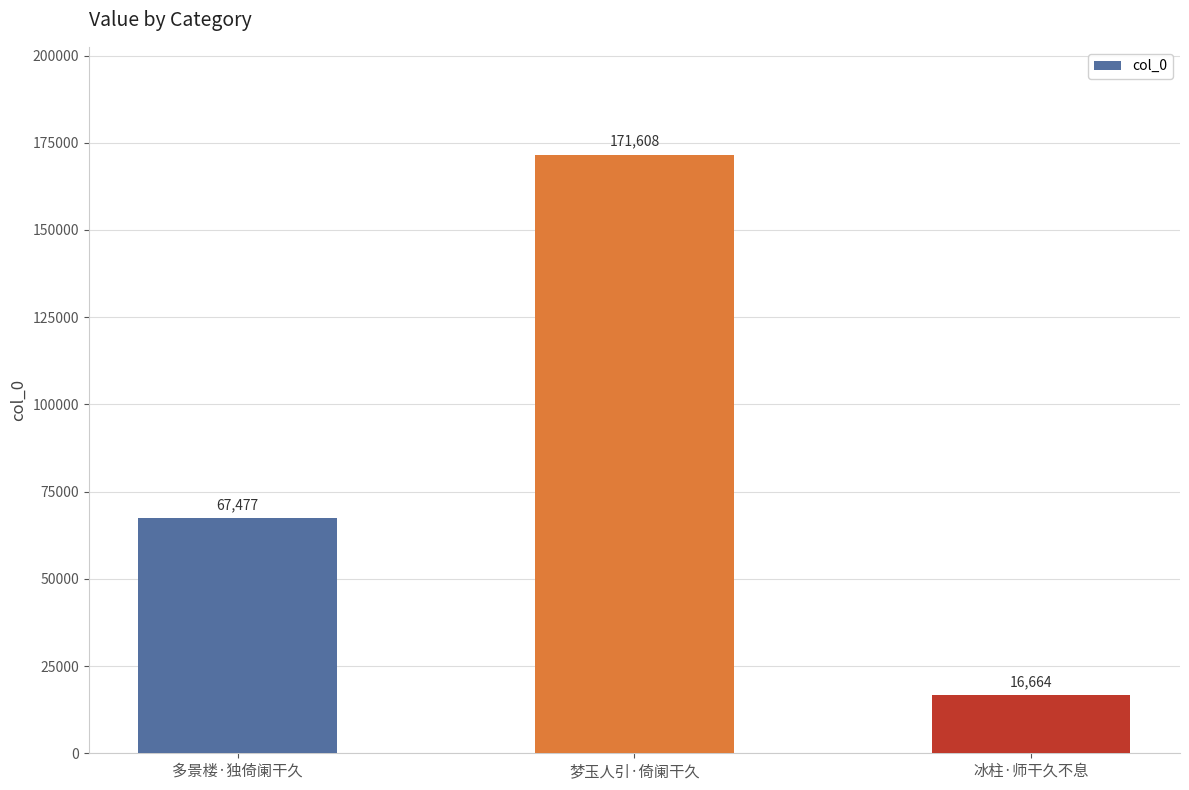

Reading right to left, list all the values displayed in this chart.

16664	171608	67477